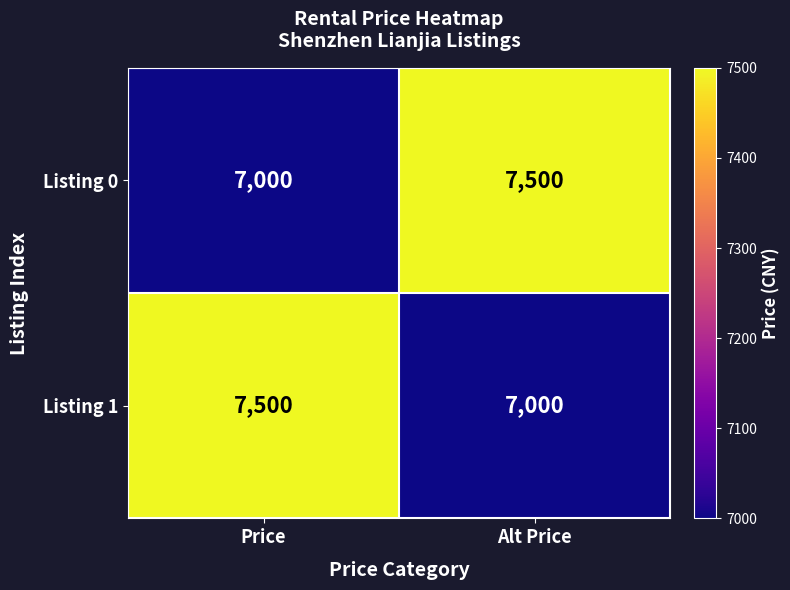

What is the highest value of the Listing 0 series?

7500